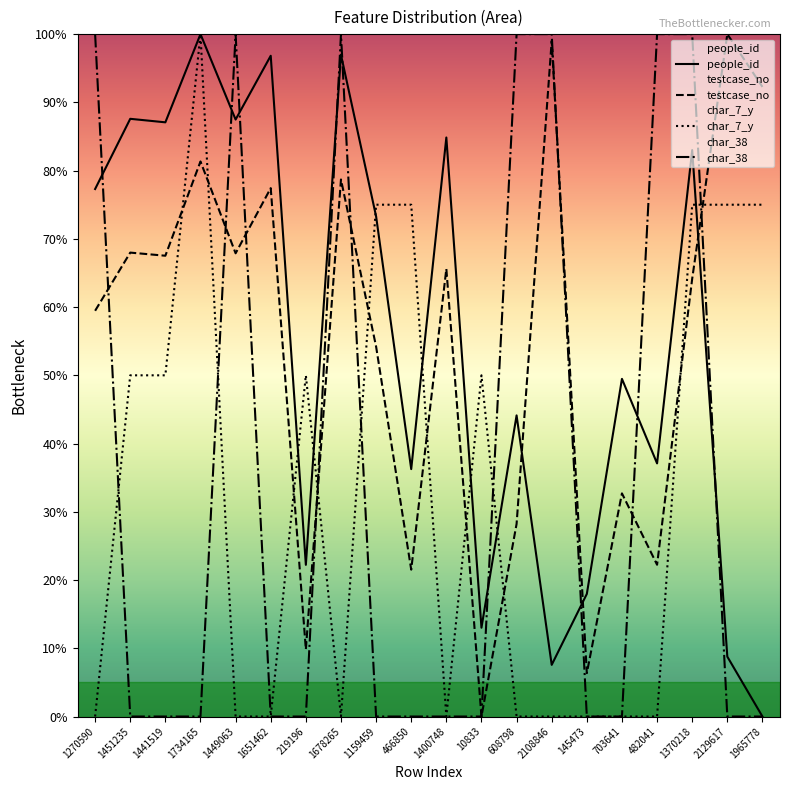

Between 1651462 and 219196, which series saw the biggest shift?

people_id